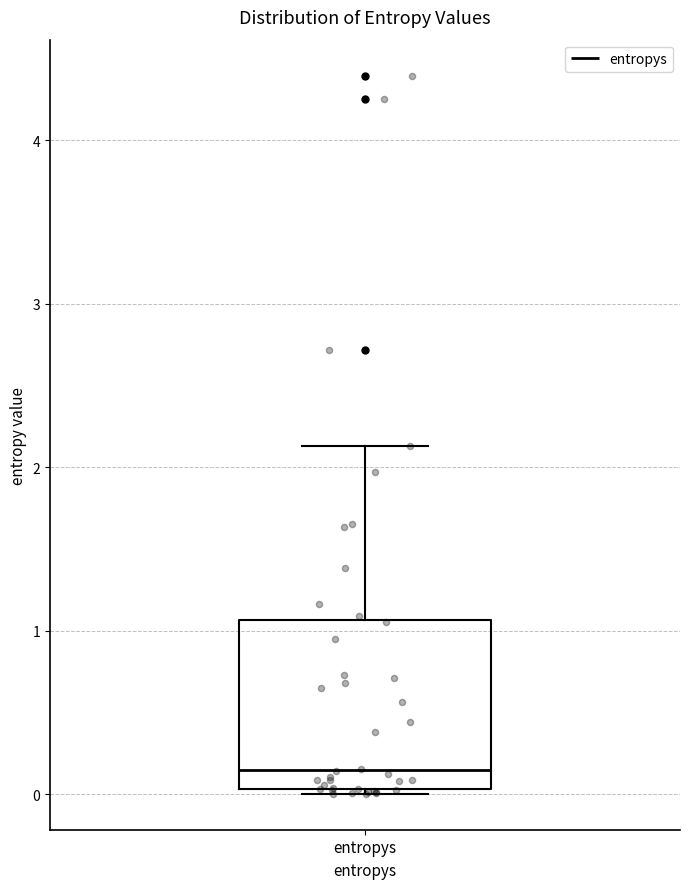

Read this box plot against the y-axis: the position of the median line, the range covered by the box, and the ends of both whiskers. The values are not printed on the chart, so give them approximately, as read against the axis.

median 0.1, box 0.0 to 1.1, whiskers 0.0 (just below the box's lower edge) to 2.1